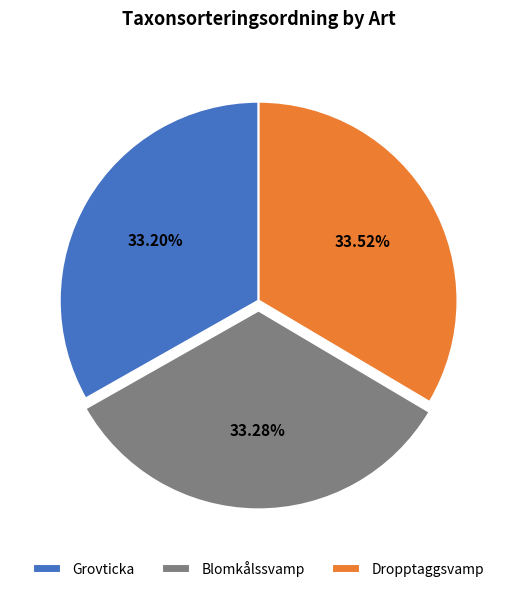

Does any single category account for the majority?

No